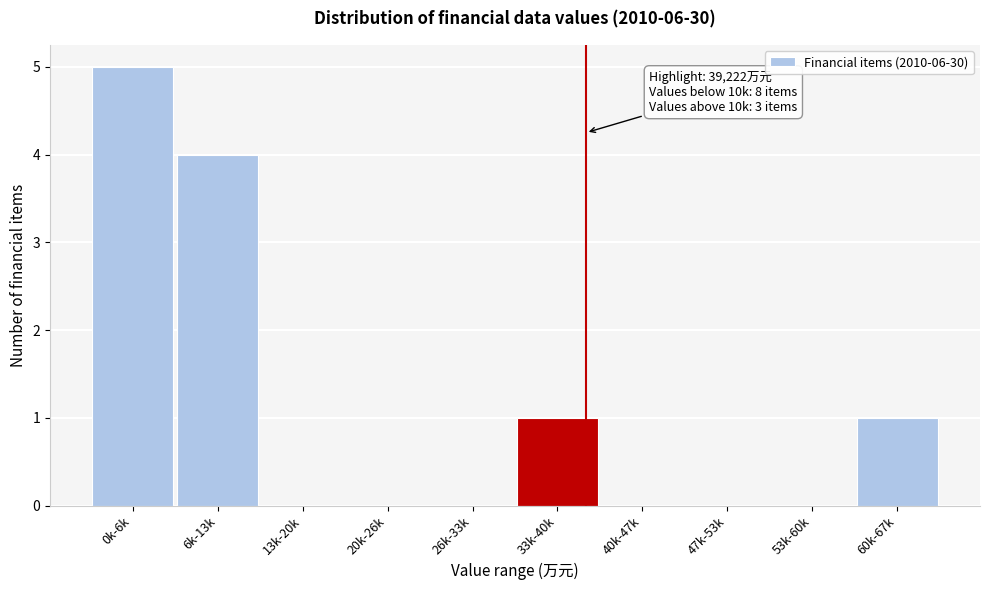

Reading left to right, list all the values displayed in this chart.

0k-6k=5	6k-13k=4	13k-20k=0	20k-26k=0	26k-33k=0	33k-40k=1	40k-47k=0	47k-53k=0	53k-60k=0	60k-67k=1